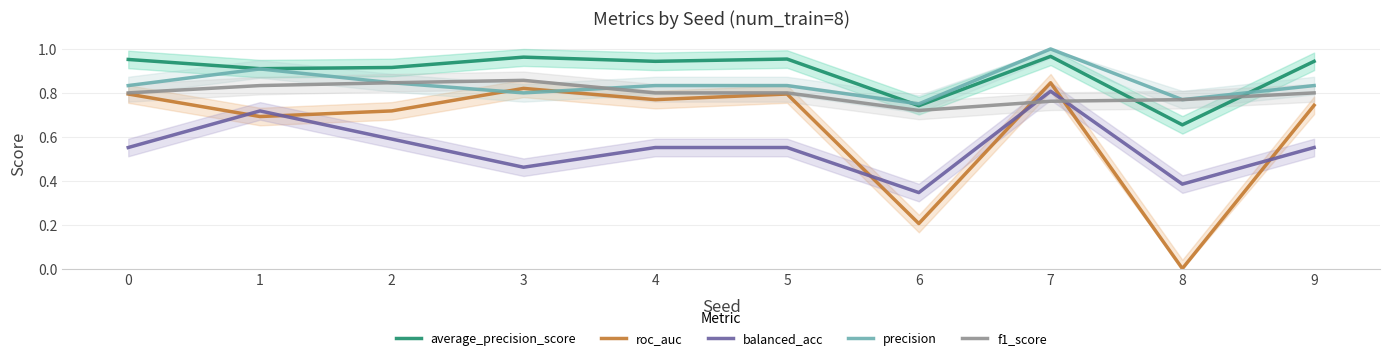

Between 4 and 8, which is larger?

4